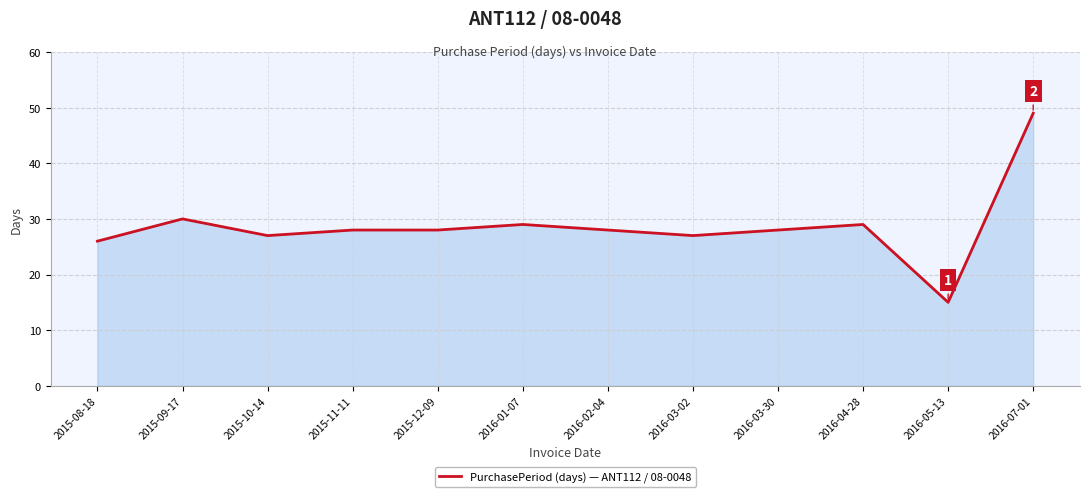

Where does the data first go above 28?

2015-09-17